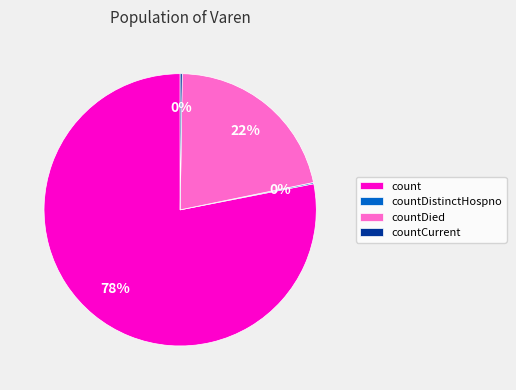

The count slice represents 78% of the pie. True or false?

True